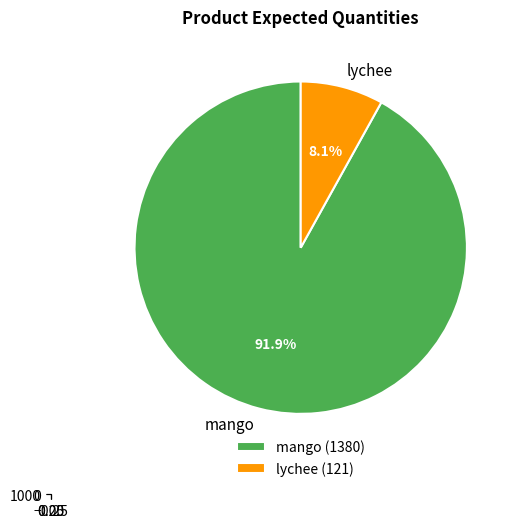

To the nearest percent, what portion does mango represent?

92%